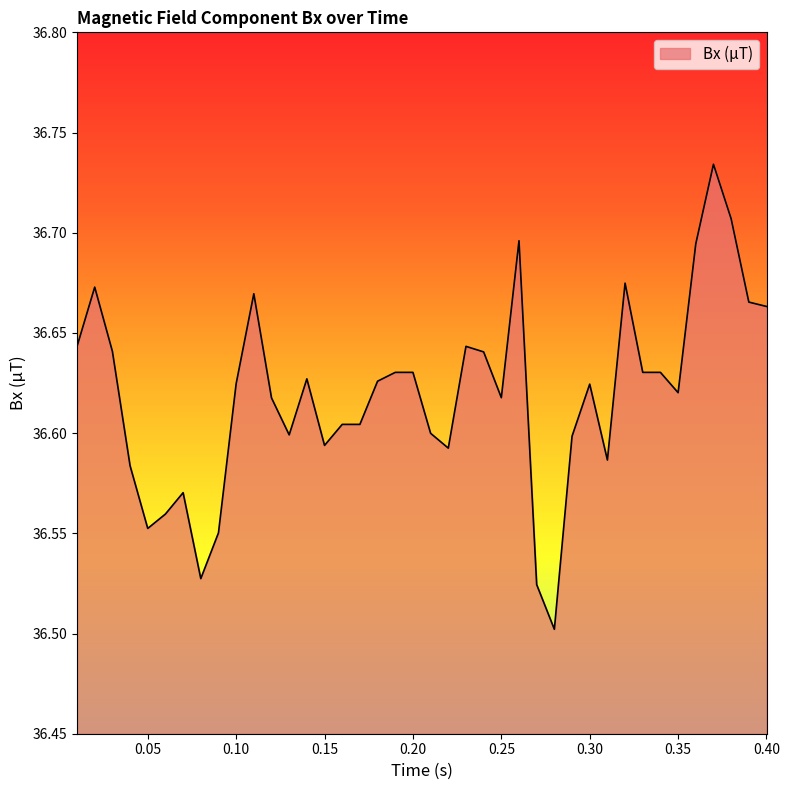

Reading left to right, transcribe all the data shown in this chart.

36.6	36.7	36.6	36.6	36.6	36.6	36.6	36.5	36.6	36.6	36.7	36.6	36.6	36.6	36.6	36.6	36.6	36.6	36.6	36.6	36.6	36.6	36.6	36.6	36.6	36.7	36.5	36.5	36.6	36.6	36.6	36.7	36.6	36.6	36.6	36.7	36.7	36.7	36.7	36.7